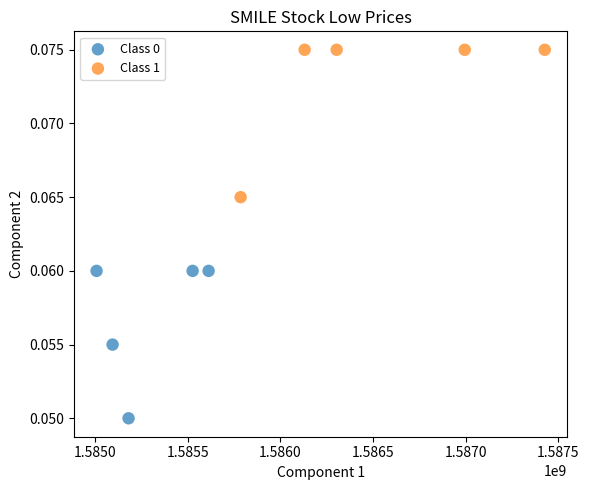

Which series reaches the maximum Y coordinate?

Class 1